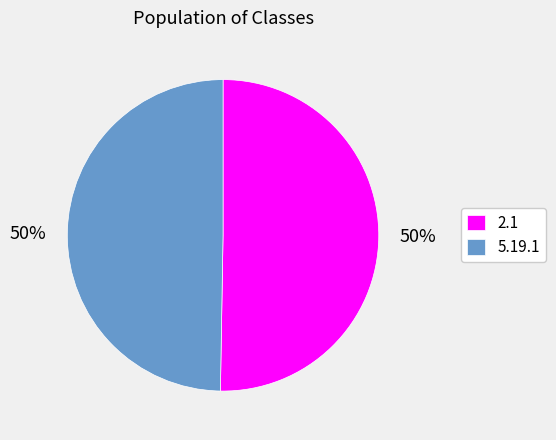

Which category has the biggest portion of the pie?

2.1